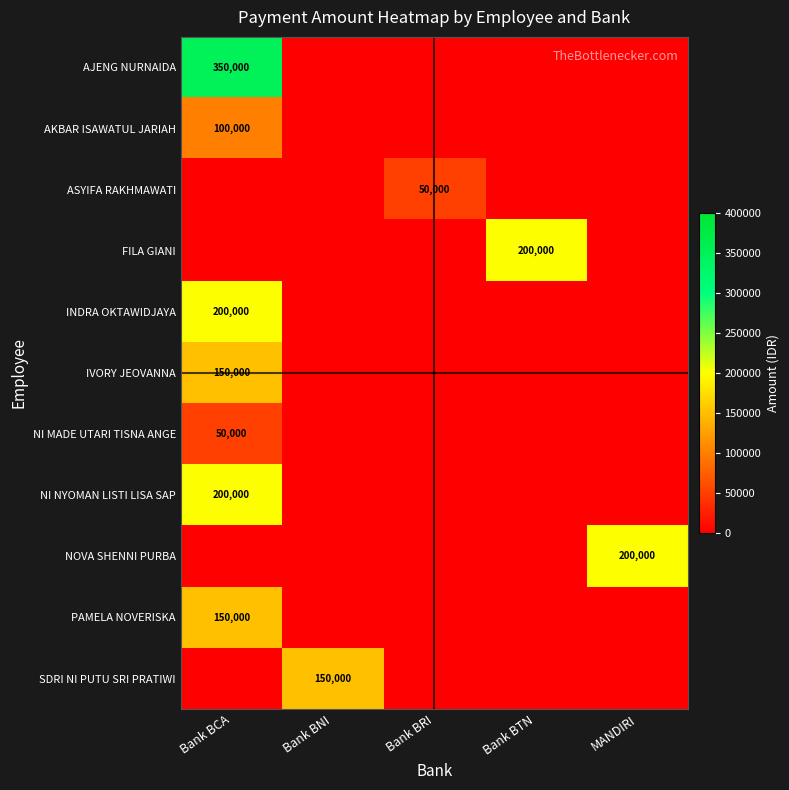

Between Bank BCA and Bank BNI, which is larger?

Bank BCA